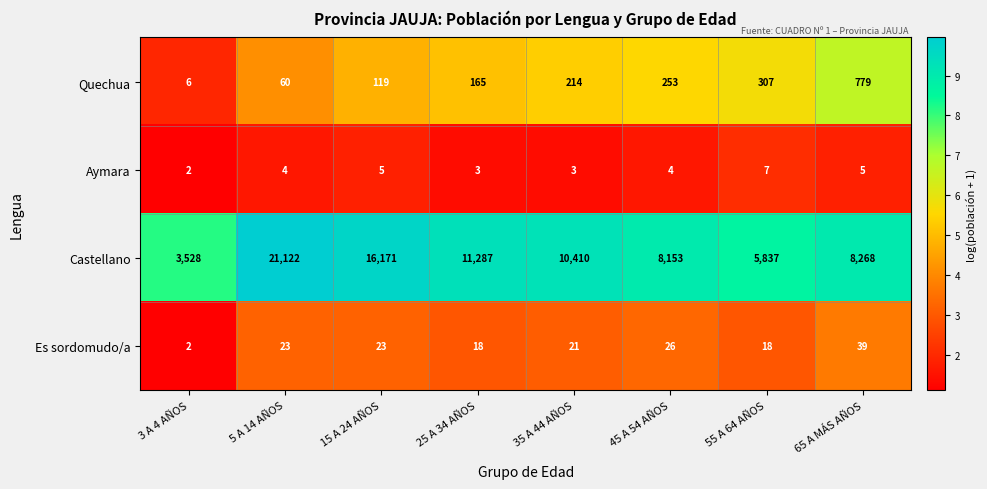

At how many categories does at least one series exceed 8?

8